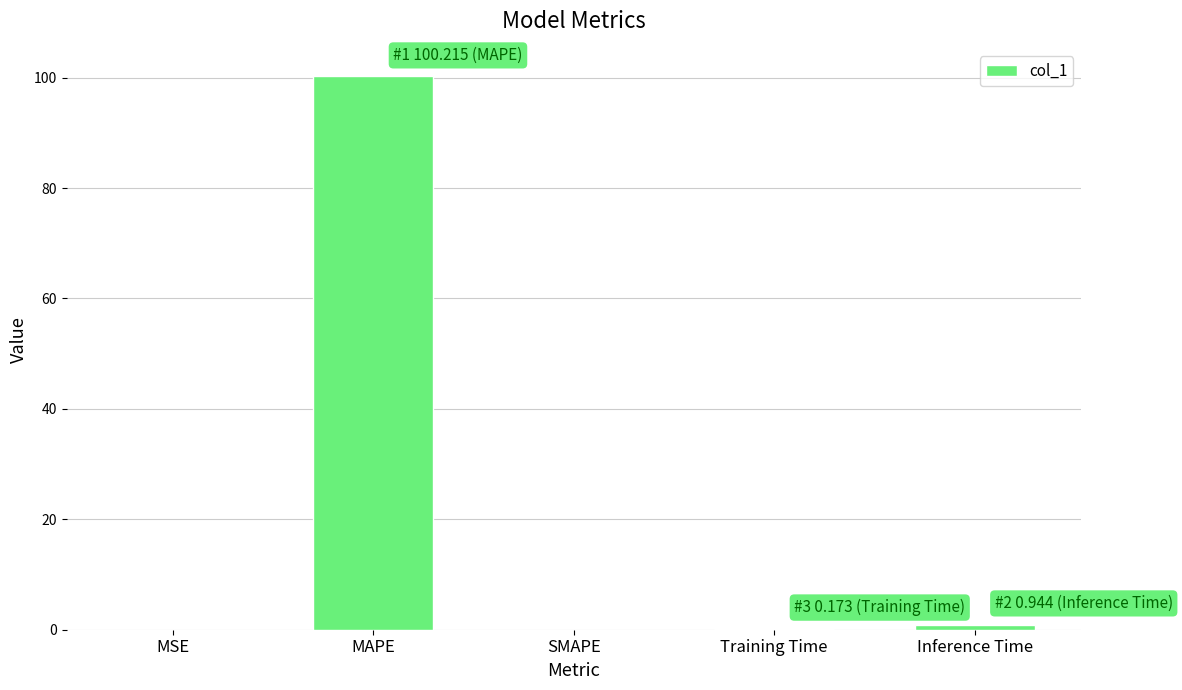

What is the approximate value at MAPE?

100.2